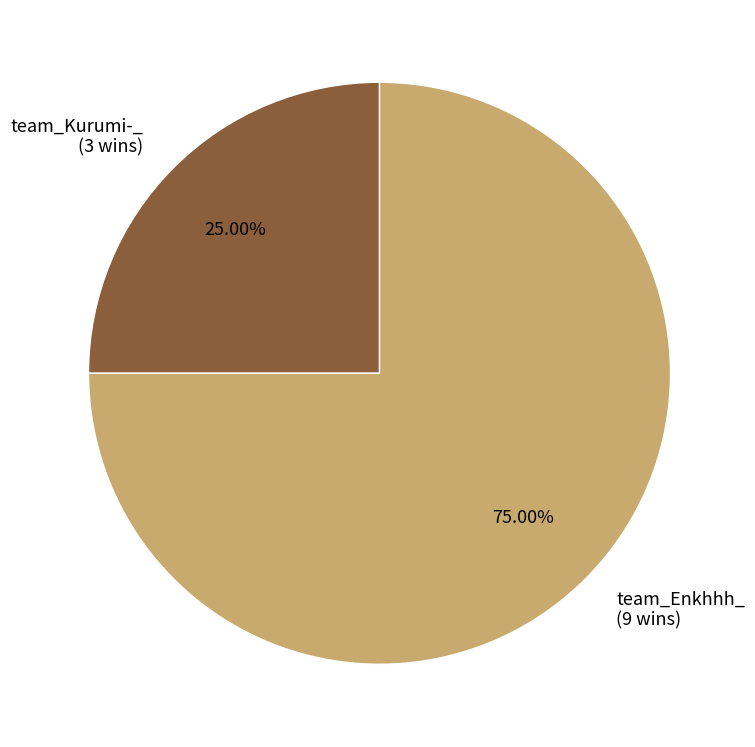

To the nearest percent, what percentage of the pie is team_Enkhhh_?

75%